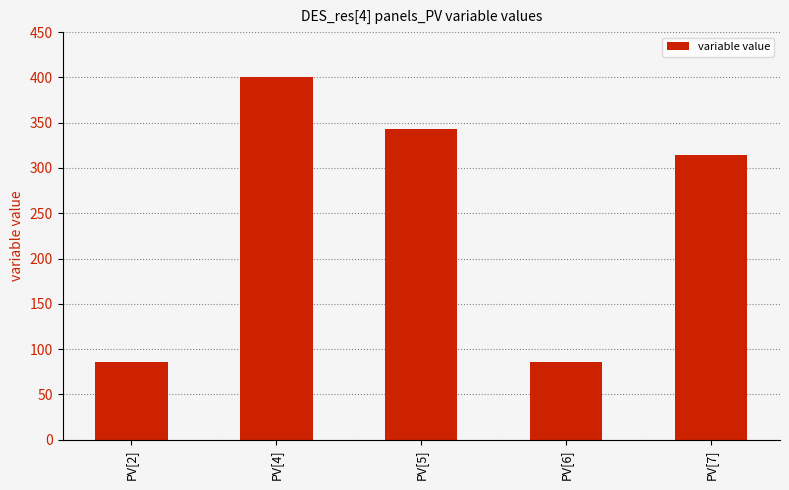

What position from the left is PV[2]?

1